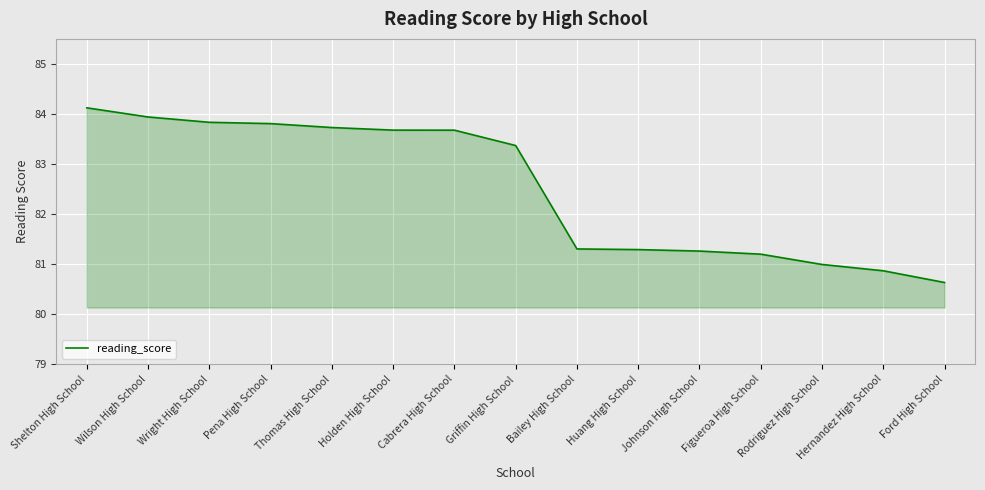

What is the sum of all values?

1237.7